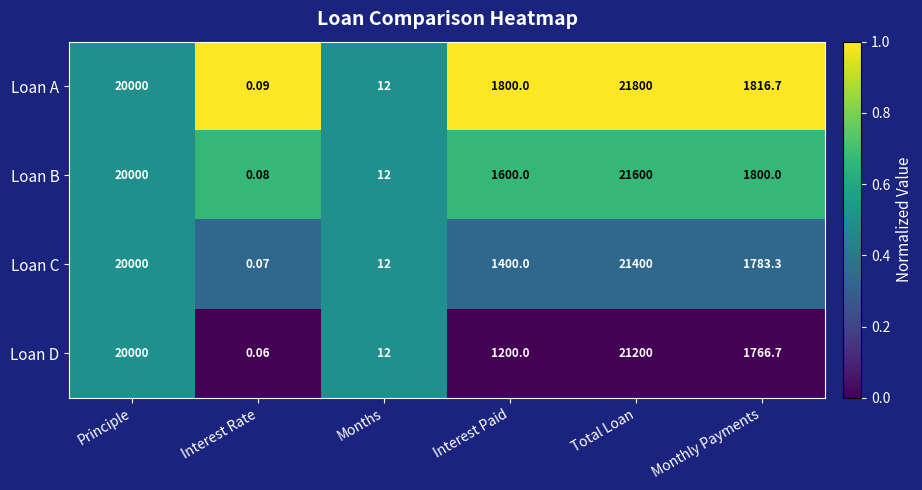

Which category has the lowest value across all series?

Interest Rate